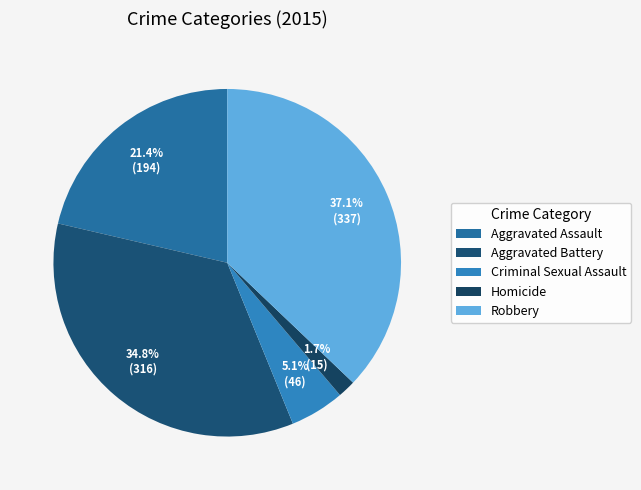

To the nearest percent, what is the average slice percentage?

20%